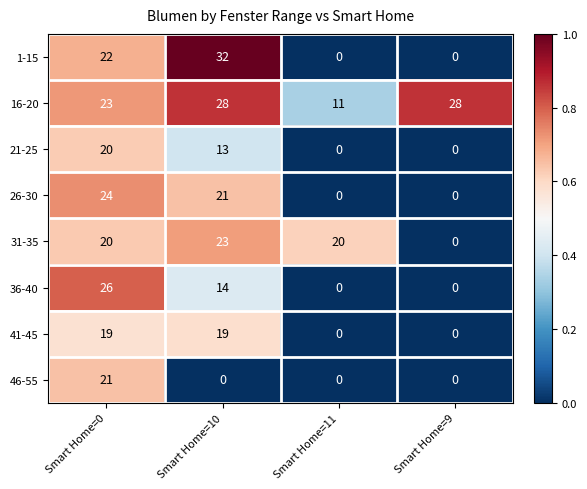

What value does the 31-35 series have at Smart Home=10?

23